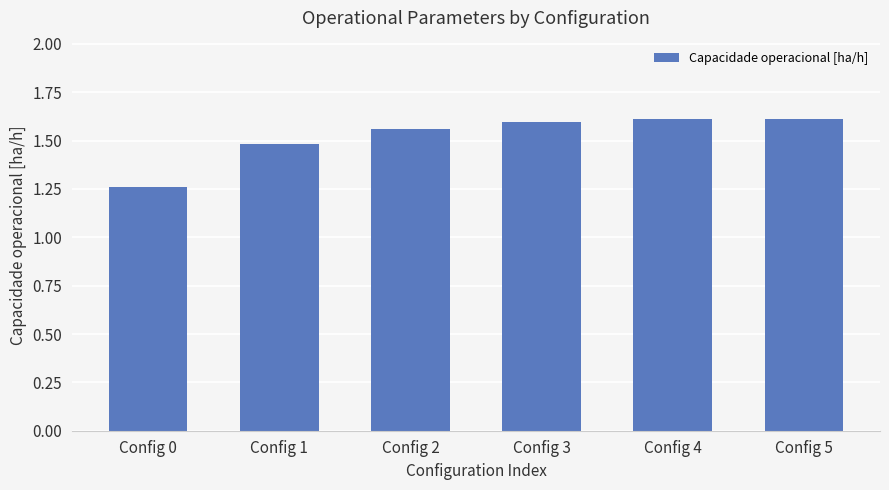

At which label is the value closest to 1?

Config 0